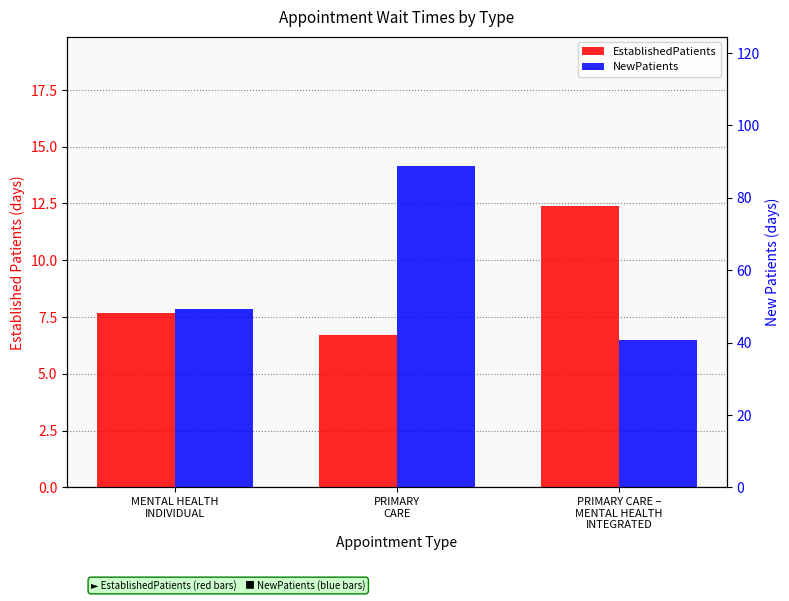

Is the value of EstablishedPatients at PRIMARY
CARE greater than the value of NewPatients at PRIMARY
CARE?

No